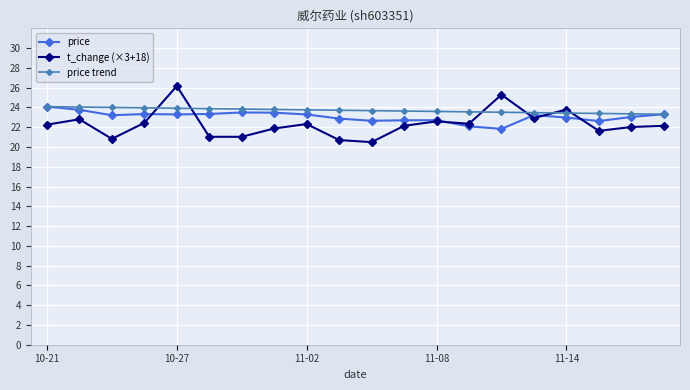

Does the chart have visible grid lines?

Yes